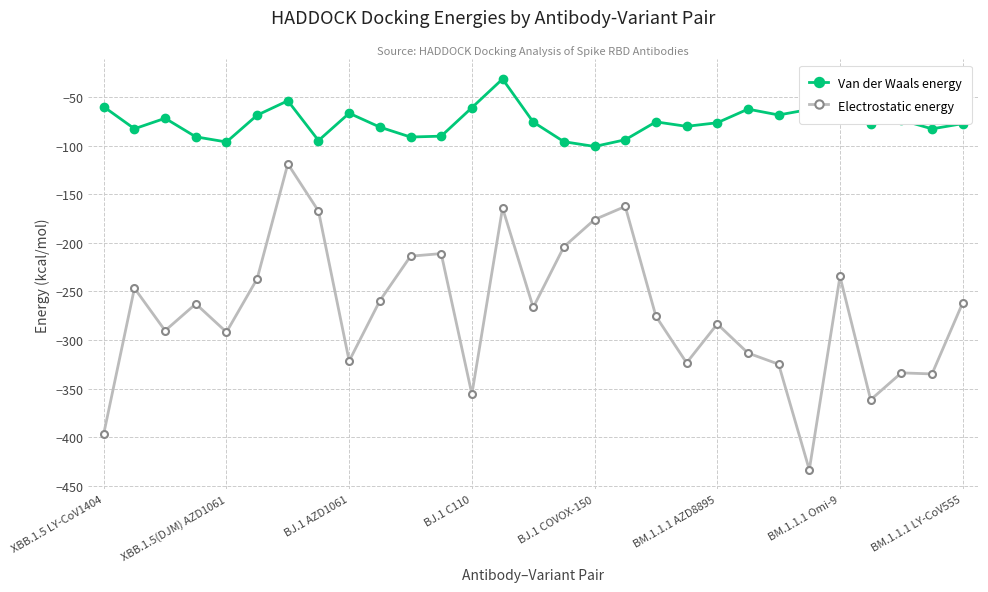

True or false: Van der Waals energy has more than 1 interior local peaks.

True